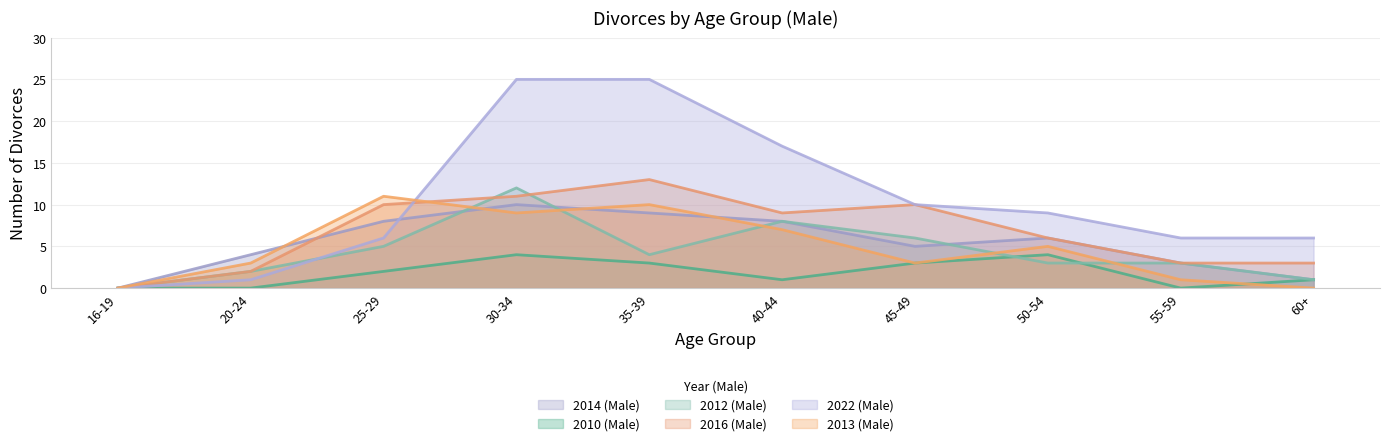

True or false: 2014 (Male) and 2010 (Male) intersect in this chart.

False